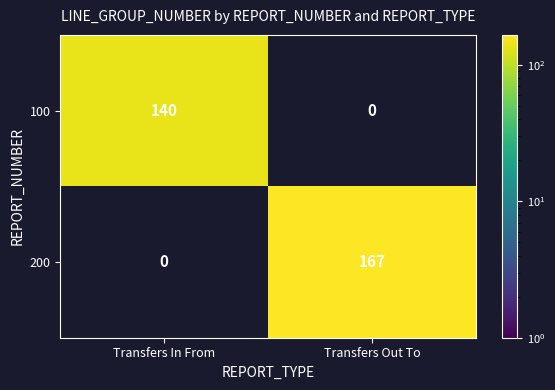

What is the maximum value for 200?

167